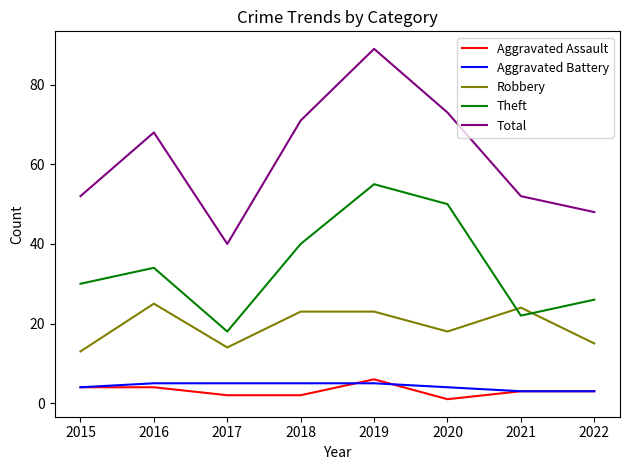

In Theft, how many points are lower than both neighbors (excluding endpoints)?

2